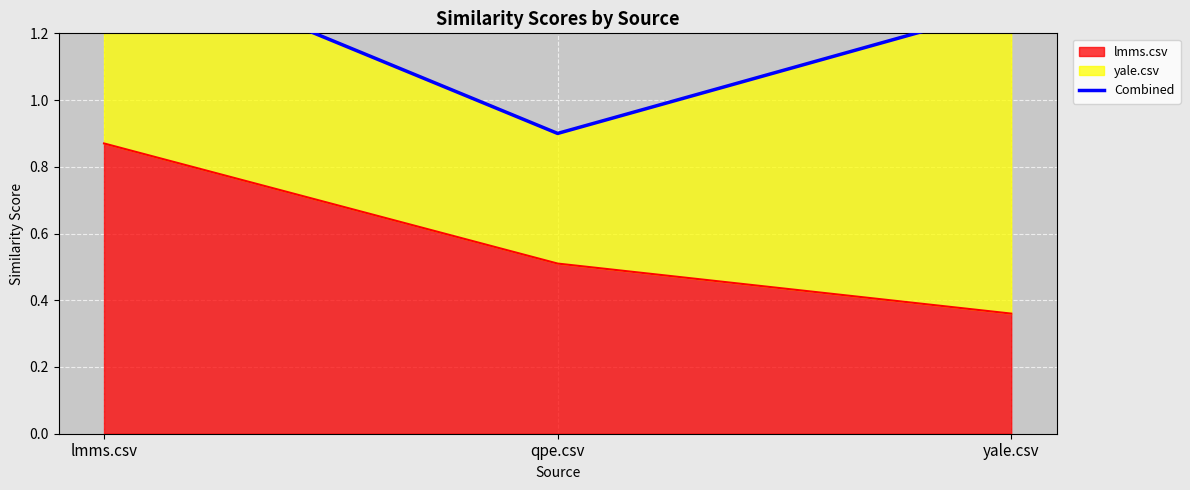

What is the label of the 3rd point from the left?

yale.csv